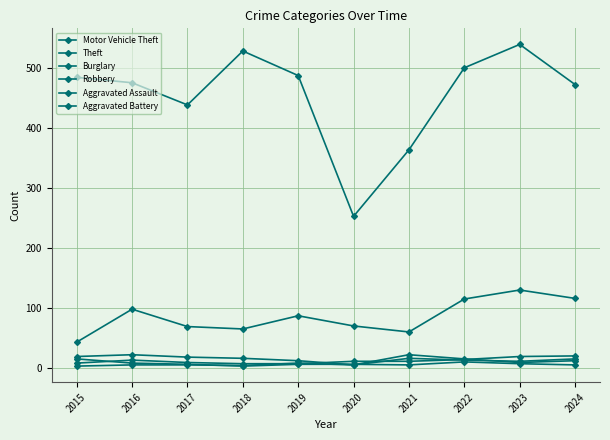

Does the chart have visible grid lines?

Yes